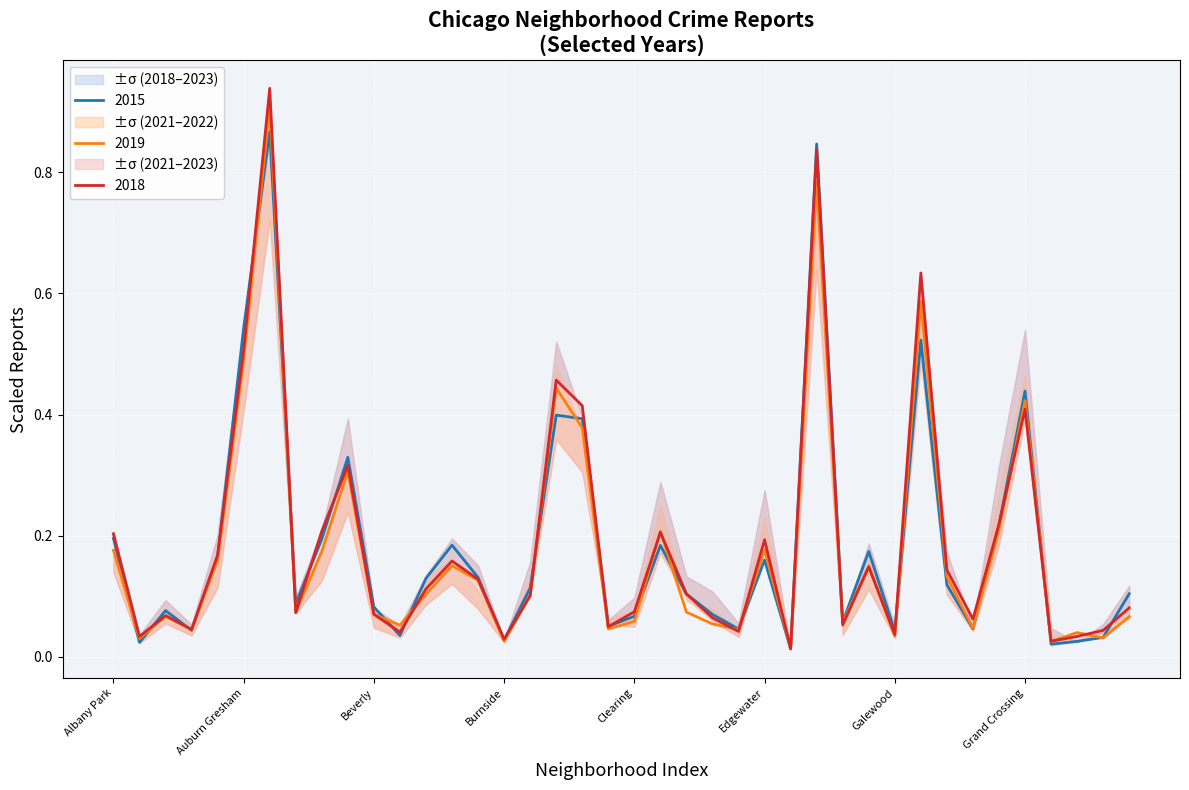

Rank the series at Edgewater from highest to lowest value.

2018, 2019, 2015